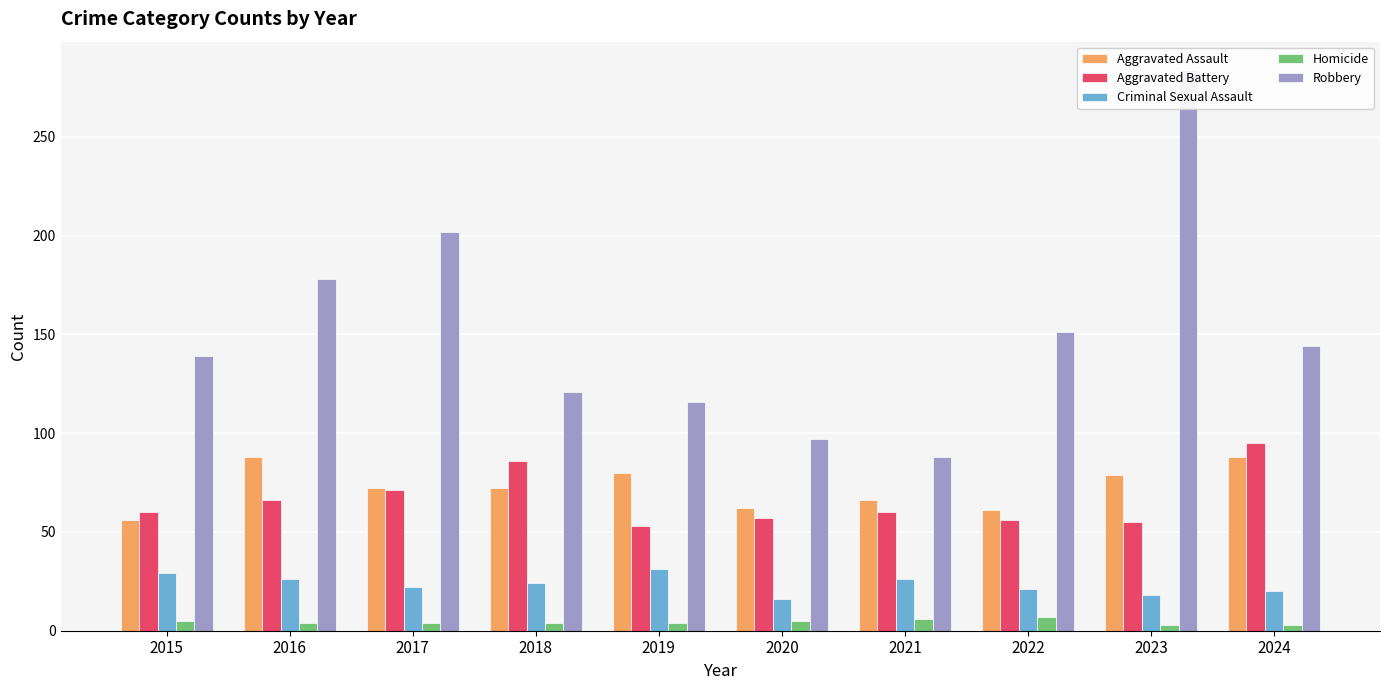

What is the highest value of the Homicide series?

7